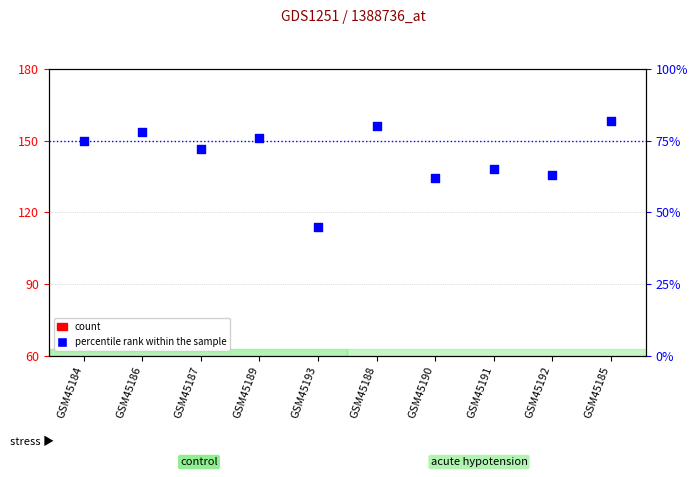

Which series has the largest total across all categories?

percentile rank within the sample